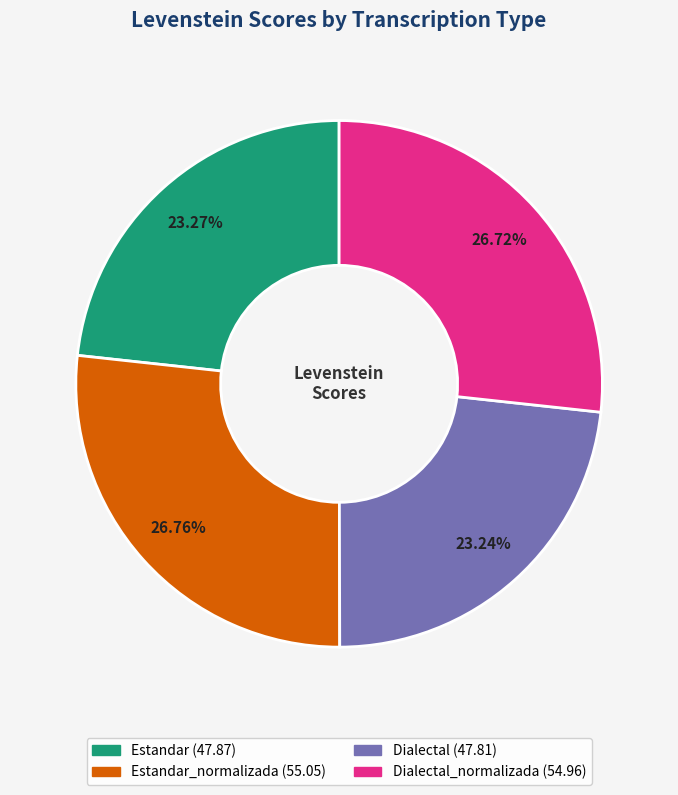

Does any single category account for the majority?

No